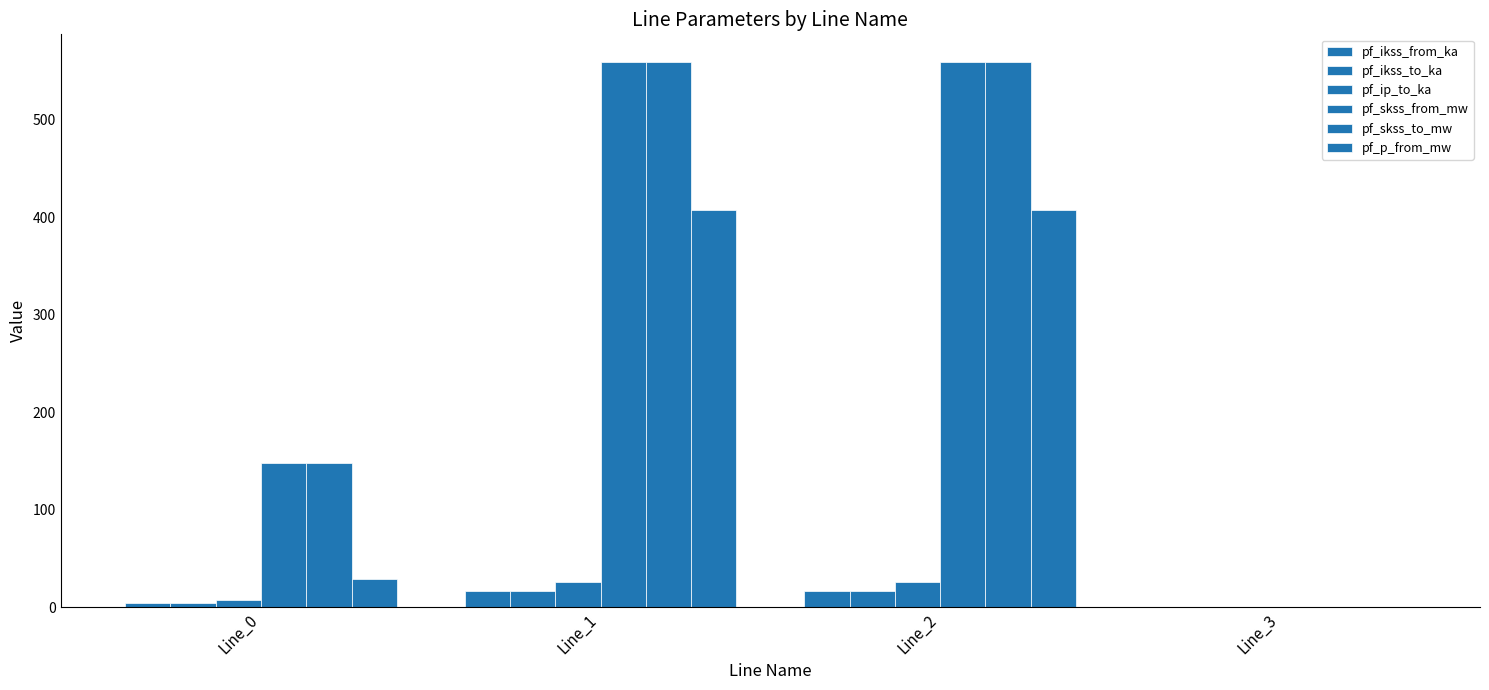

What is the difference between the maximum and second lowest values in the pf_ikss_from_ka series?

11.9